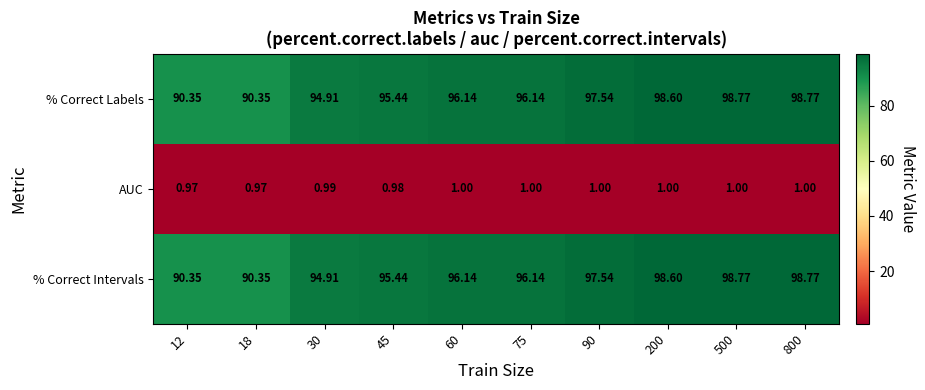

List the series in order of their peak value, highest first.

% Correct Labels, % Correct Intervals, AUC